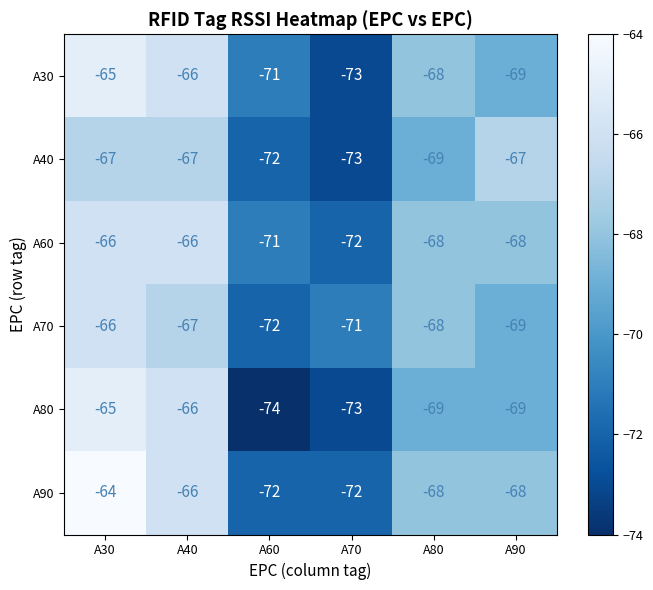

Which series has the largest range (max minus min)?

A80